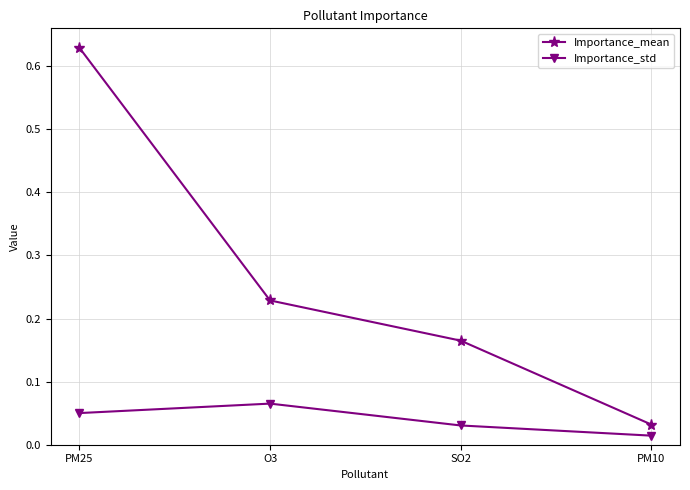

What is the average value of the Importance_mean series?

0.3